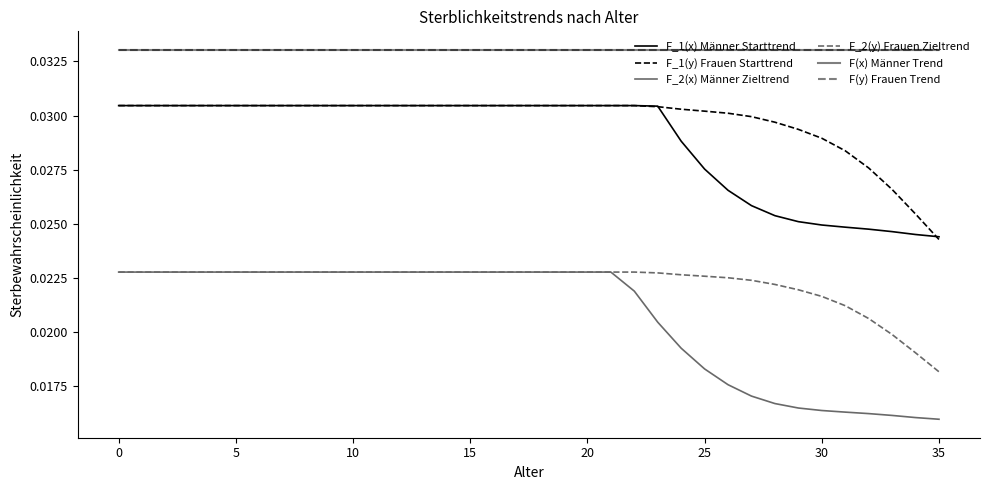

Is this an area chart (filled region under the line)?

No